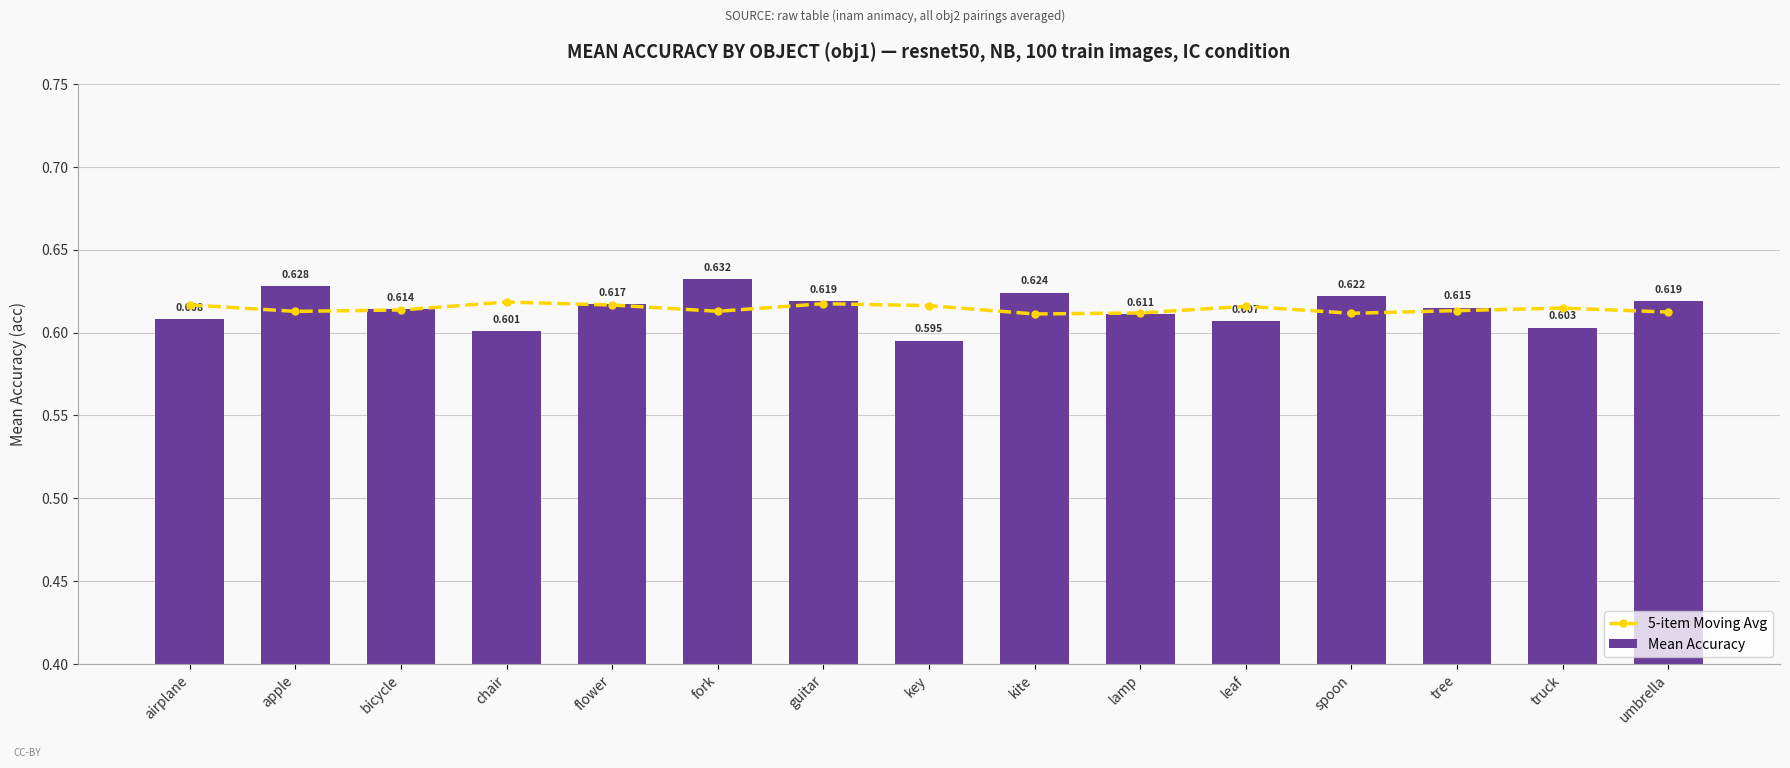

At airplane, list the series in order from largest to smallest.

5-item Moving Avg, Mean Accuracy